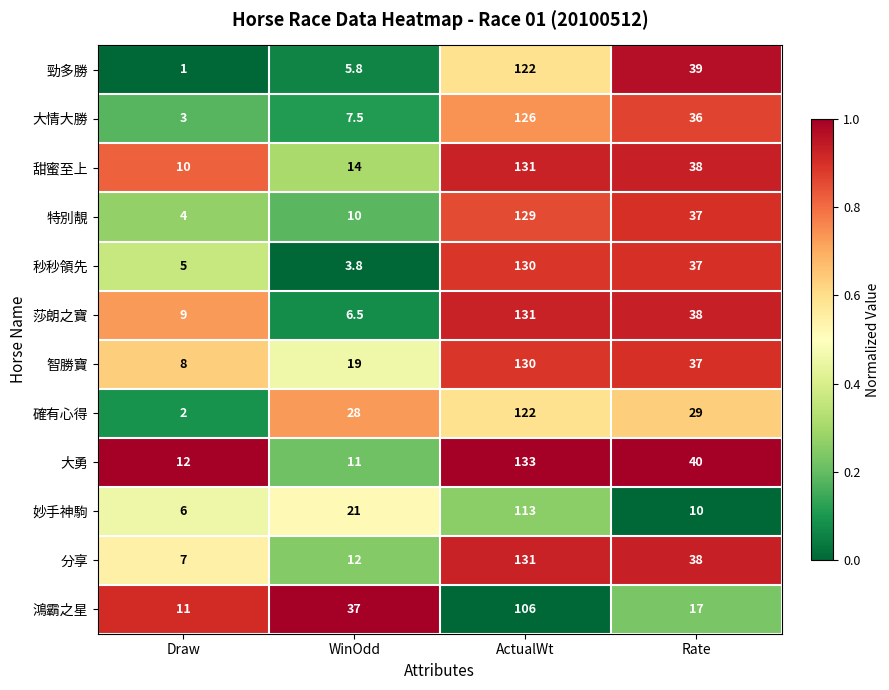

Which label corresponds to the smallest value in the chart?

Draw